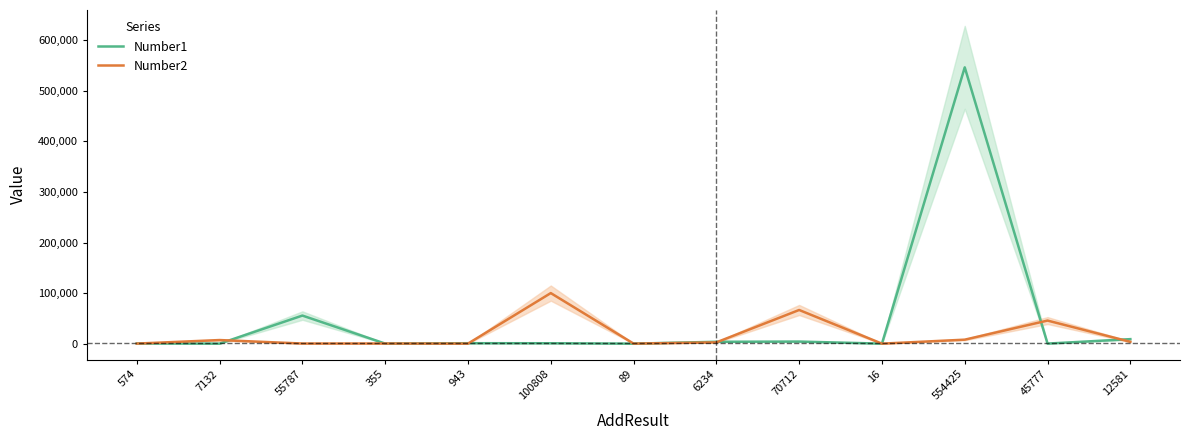

Reading right to left, list all the values displayed in this chart.

Number1: 8925.0	125.0	546546.5	11.2	4123.0	3698.0	12.0	787.0	878.0	100.0	55555.0	12.0	451.0
Number2: 3656.0	45652.0	7878.9	5.3	66589.0	2536.0	77.0	100021.0	65.0	255.0	232.0	7120.0	123.0